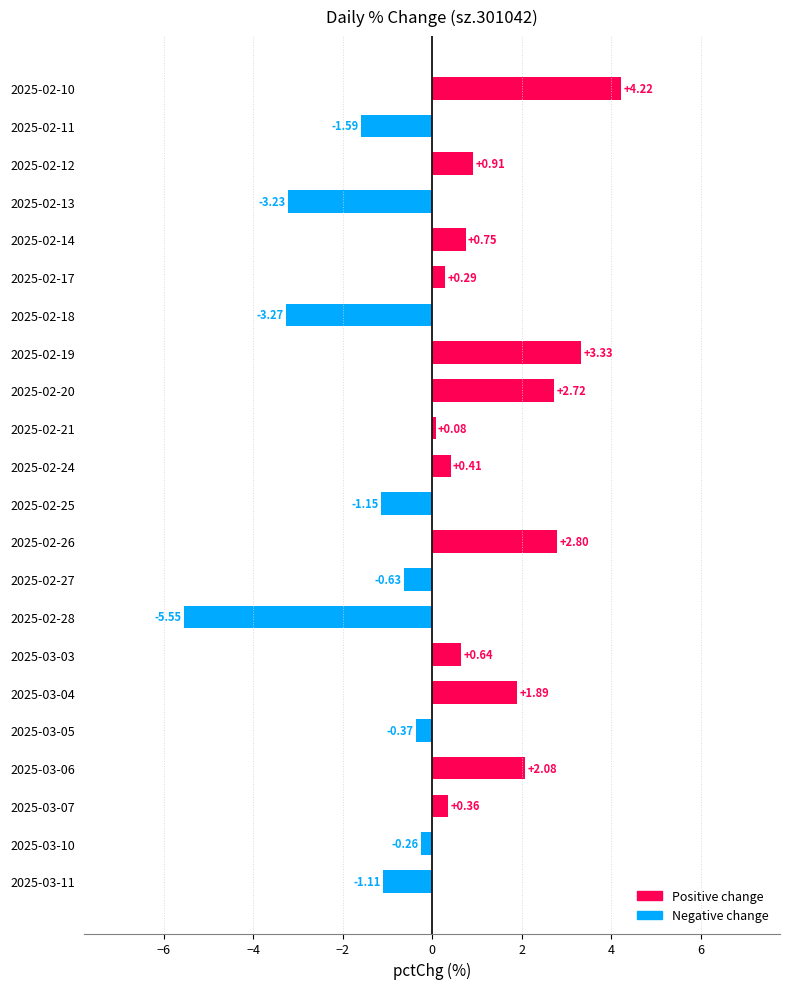

What is the sum of the values at 2025-03-07 and 2025-03-06?

2.4